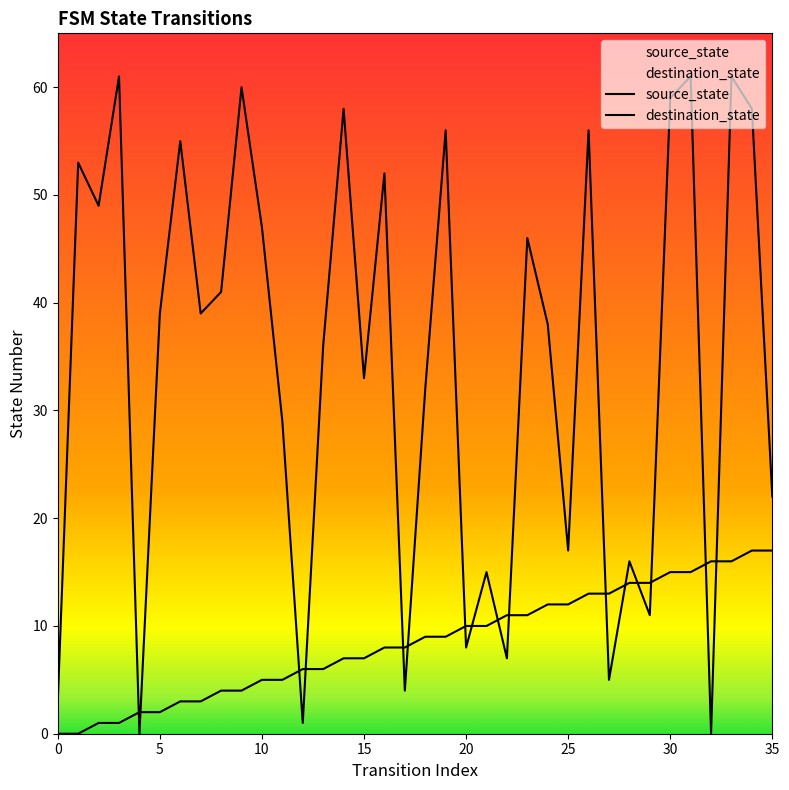

At 34, list the series in order from largest to smallest.

destination_state, source_state